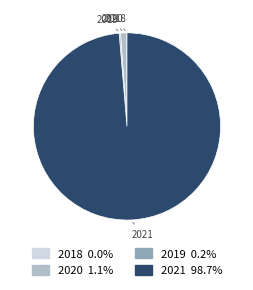

Which slice is the largest?

2021